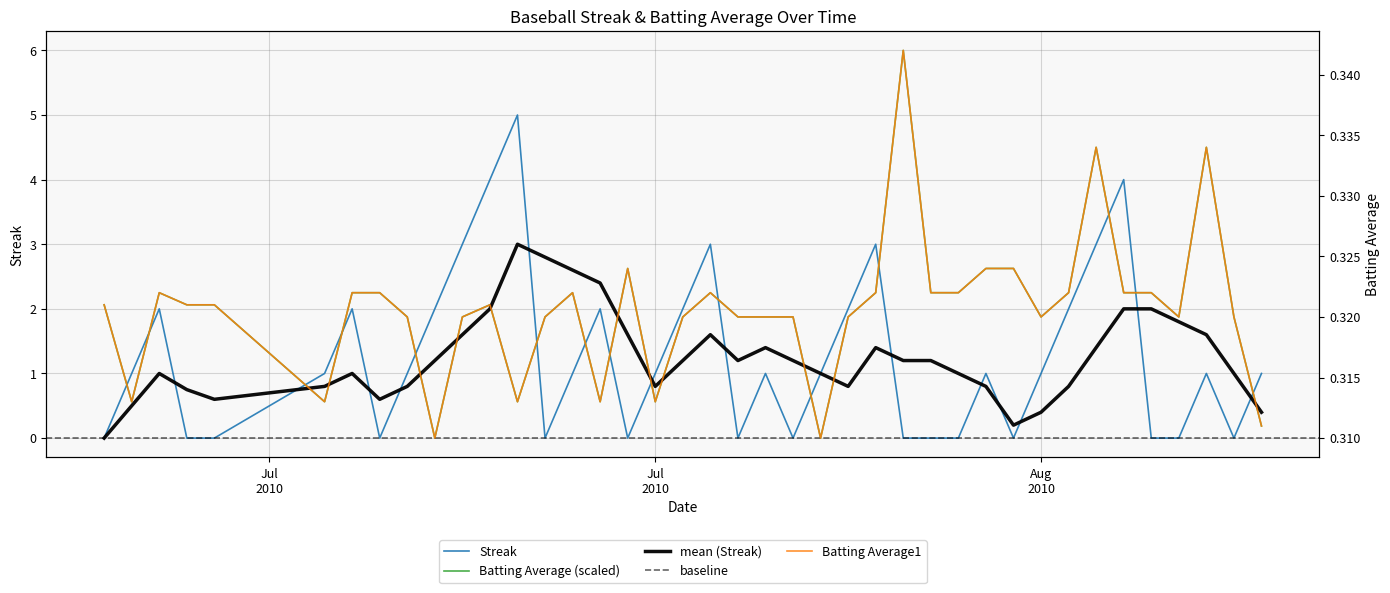

Which series has the largest total across all categories?

Streak